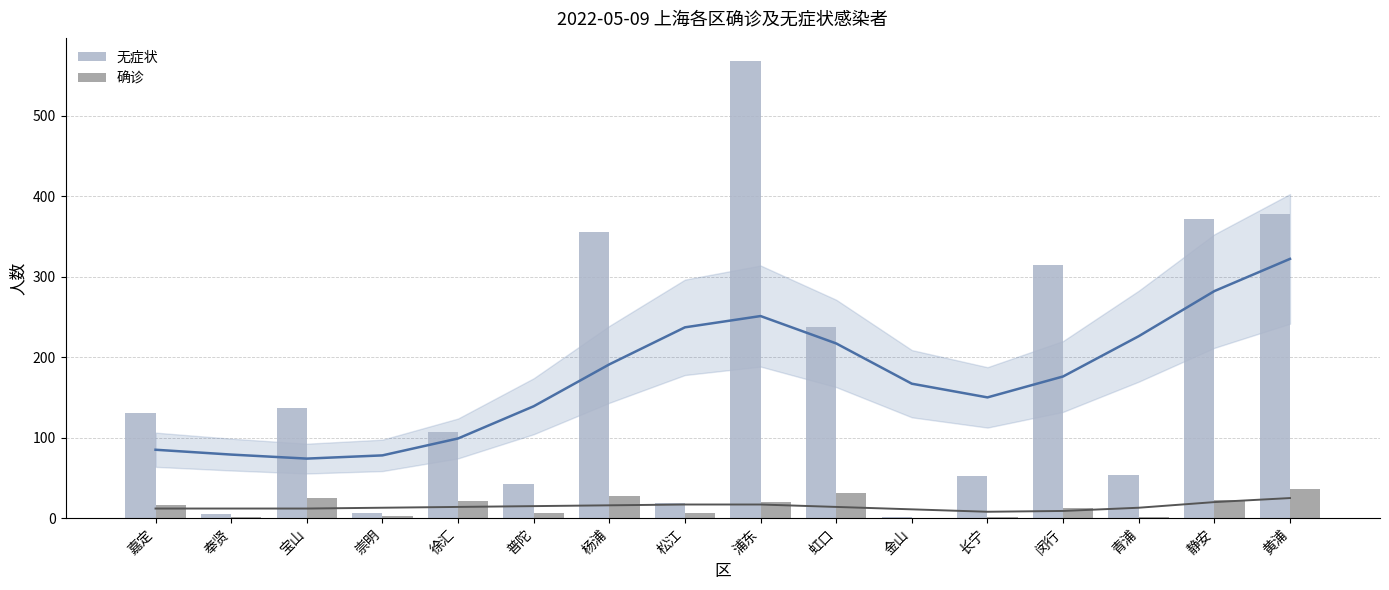

Rank the categories by 无症状 value from highest to lowest.

浦东, 黄浦, 静安, 杨浦, 闵行, 虹口, 宝山, 嘉定, 徐汇, 青浦, 长宁, 普陀, 松江, 崇明, 奉贤, 金山